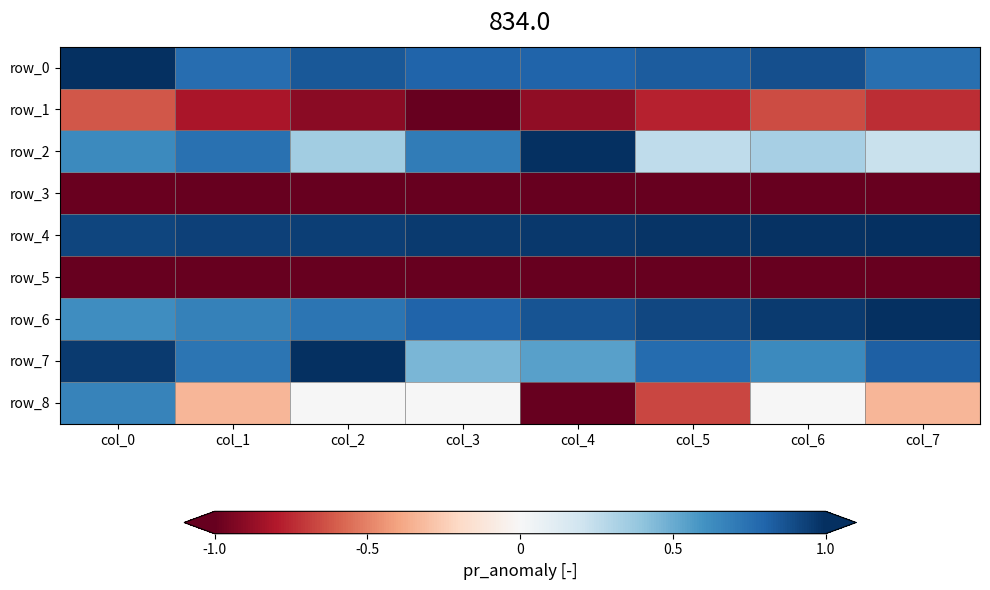

At which label does row_4 reach its minimum?

col_0